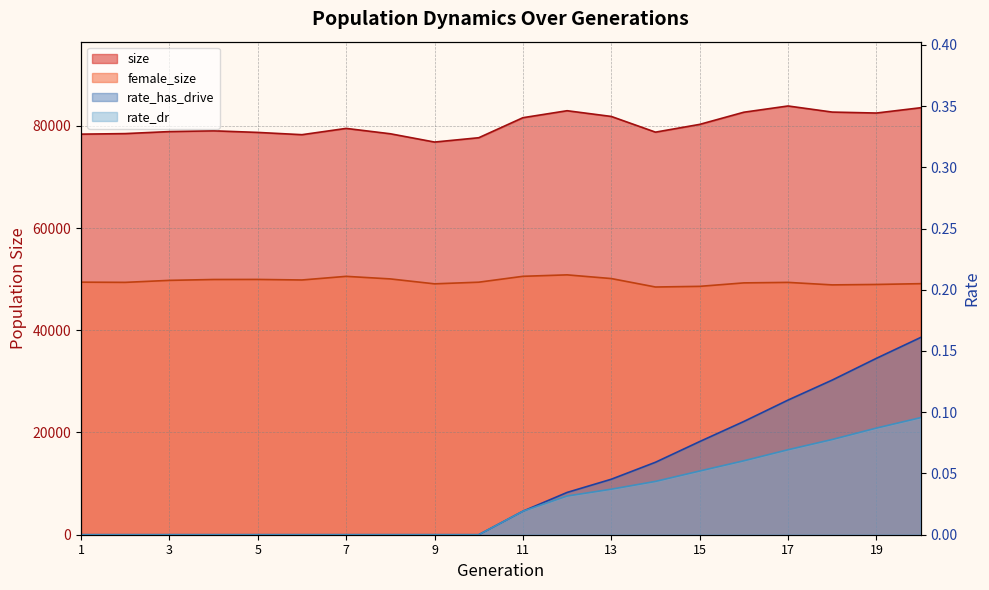

The female_size series shows 26358.4 at 18. True or false?

False